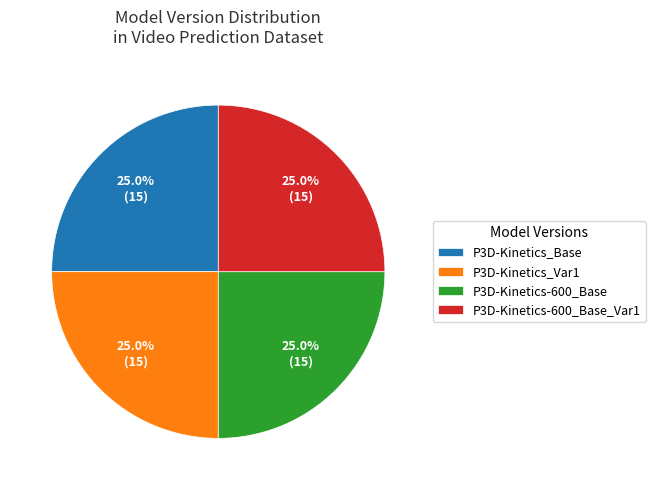

What percentage do P3D-Kinetics-600_Base_Var1 and P3D-Kinetics_Var1 together represent?

50.0%